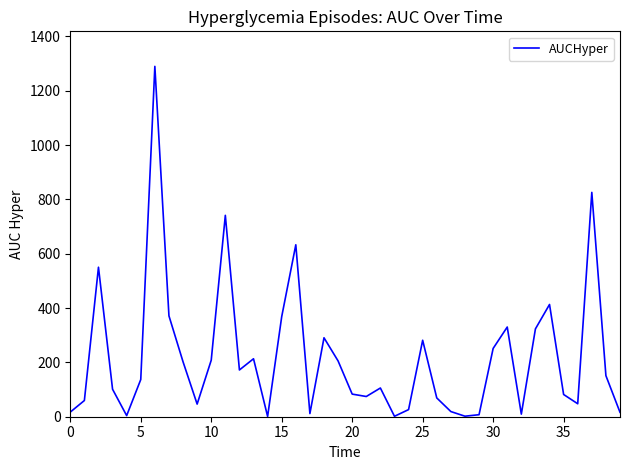

What is the maximum value shown in the chart?

1289.8